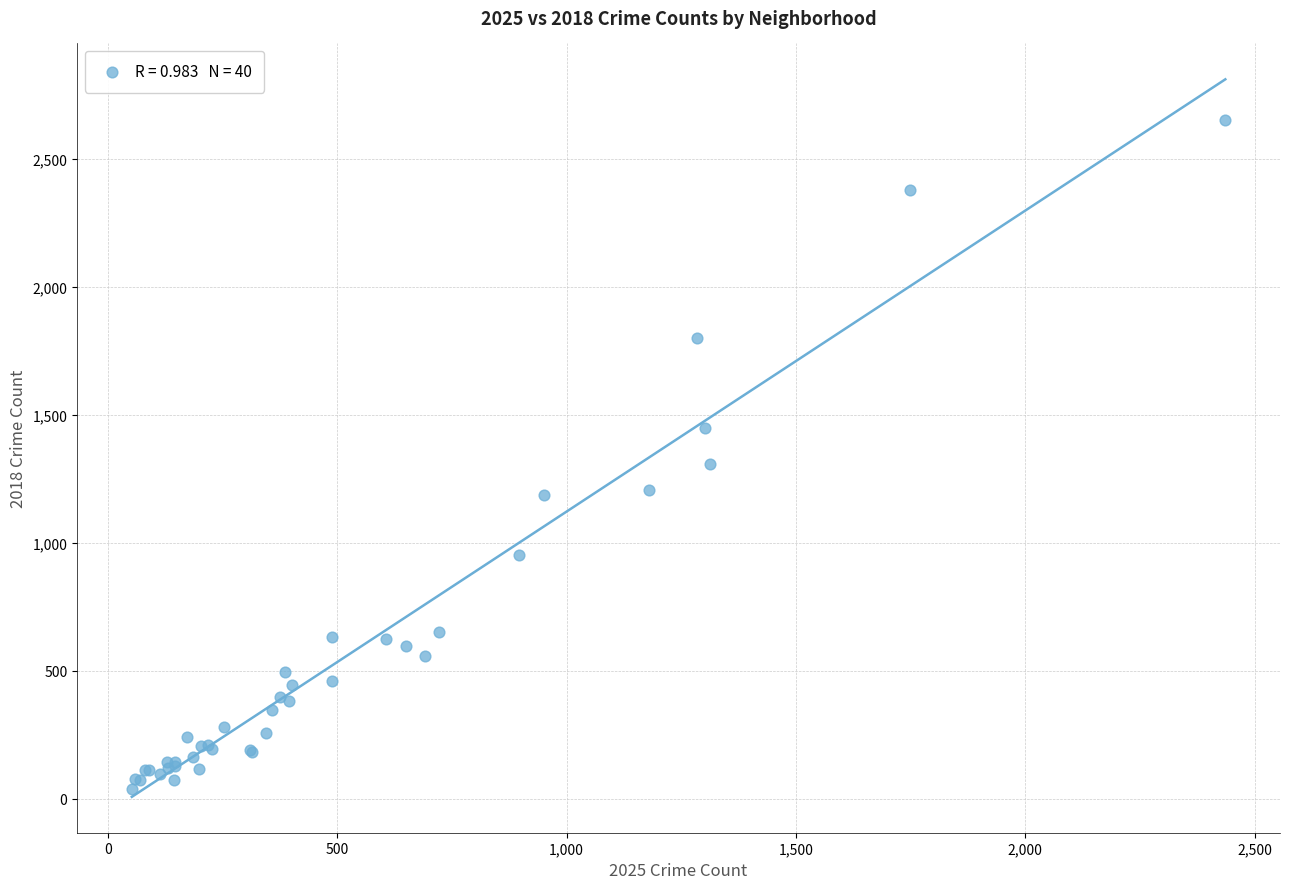

What Y value in the scatter plot is closest to 1343?

1306